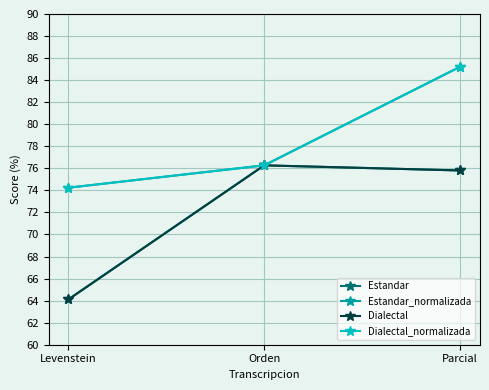

Read the Estandar value at Orden.

76.3